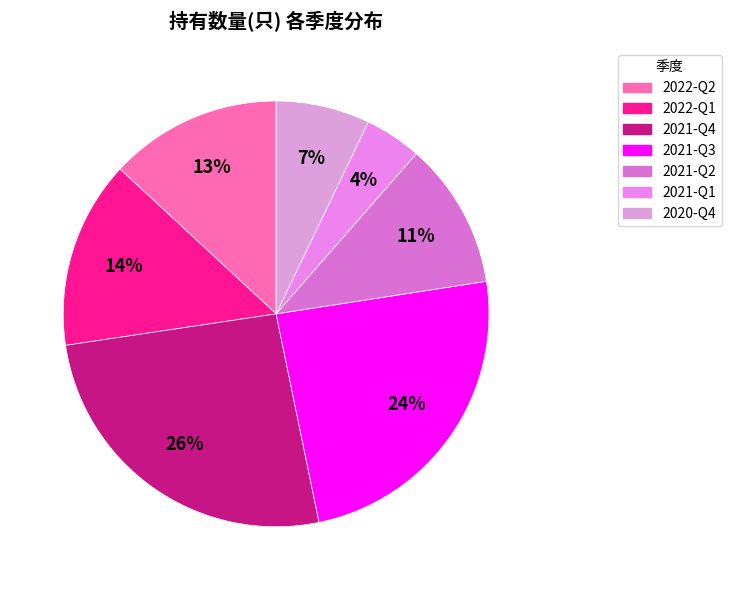

Rank the categories by value from highest to lowest.

2021-Q4, 2021-Q3, 2022-Q1, 2022-Q2, 2021-Q2, 2020-Q4, 2021-Q1